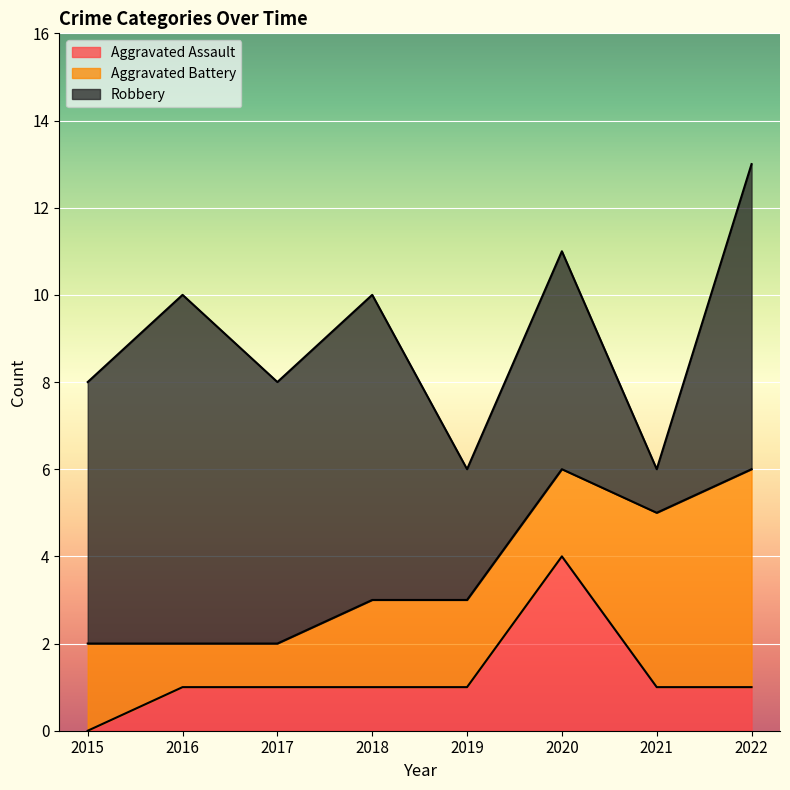

Does the chart display data point markers on the line(s)?

No